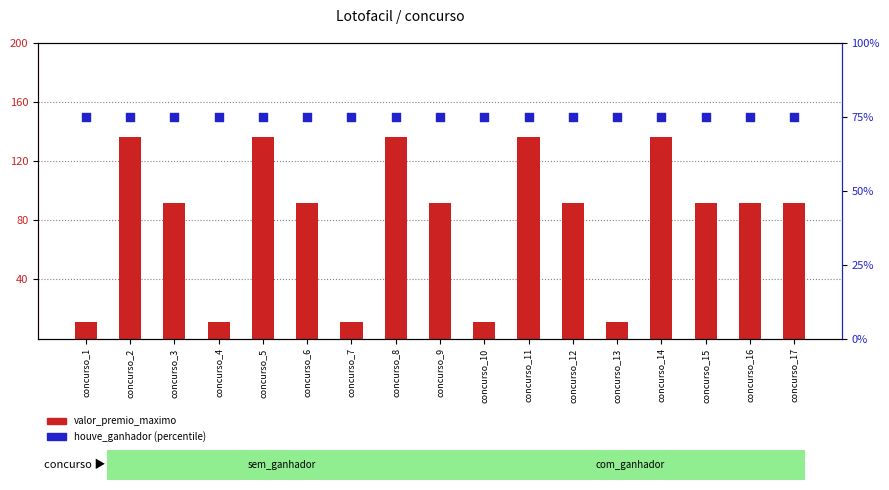

Is the value of houve_ganhador at concurso_15 greater than the value of valor_premio_maximo at concurso_6?

No